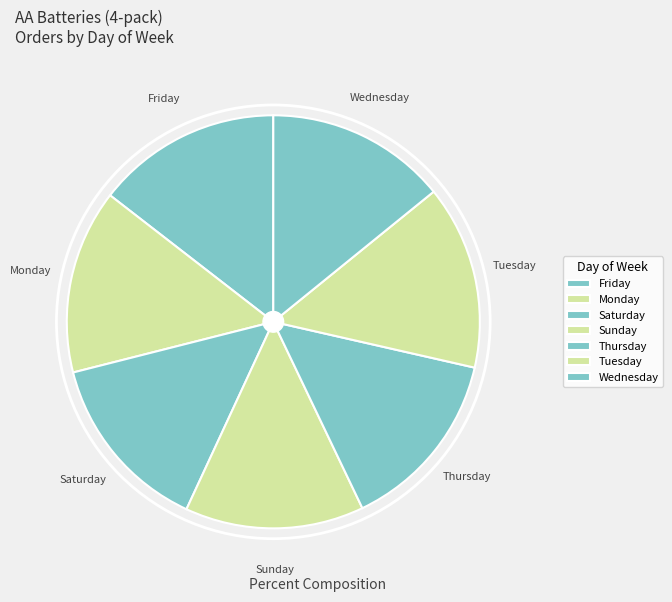

Is there a majority slice in this chart?

No